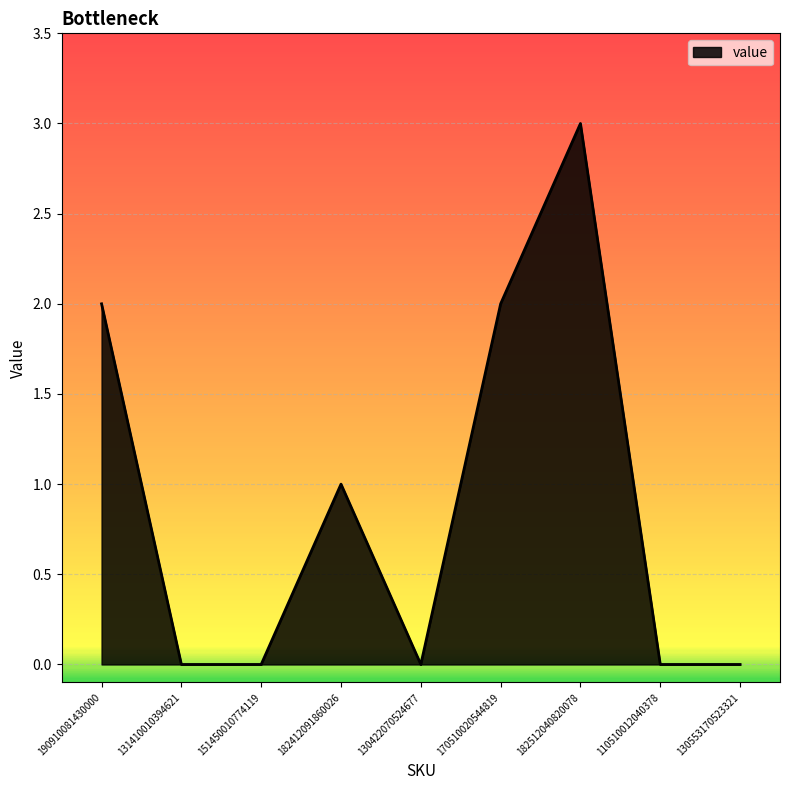

Reading left to right, extract all data points from this chart.

190910081430000=2	131410010394621=0	151450010774119=0	182412091860026=1	130422070524677=0	170510020544819=2	182512040820078=3	110510012040378=0	130553170523321=0